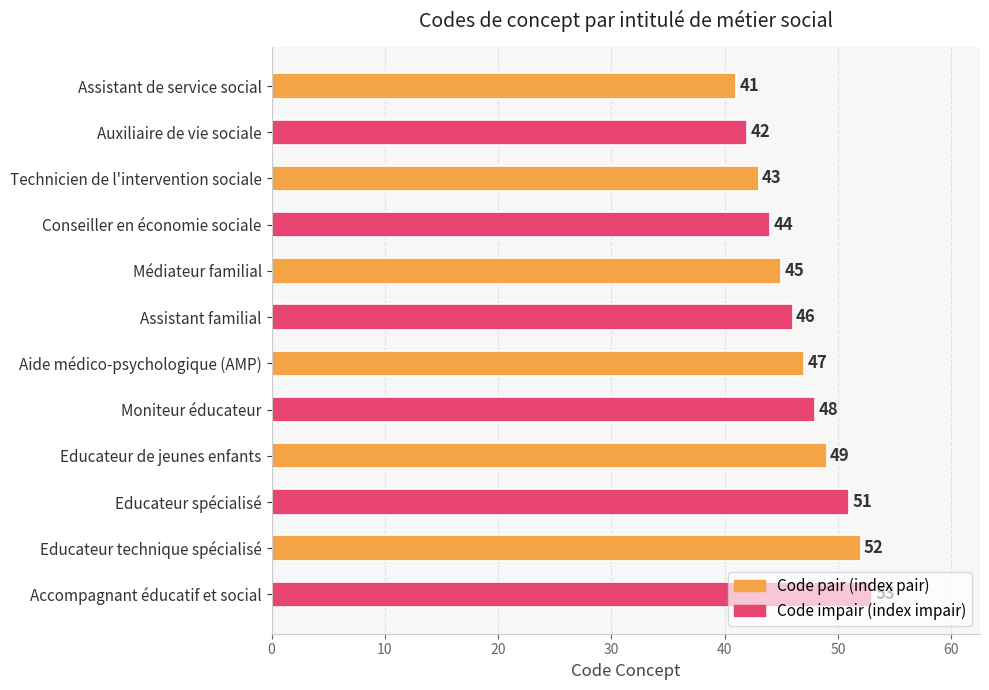

At which label is the value closest to 47?

Aide médico-psychologique (AMP)